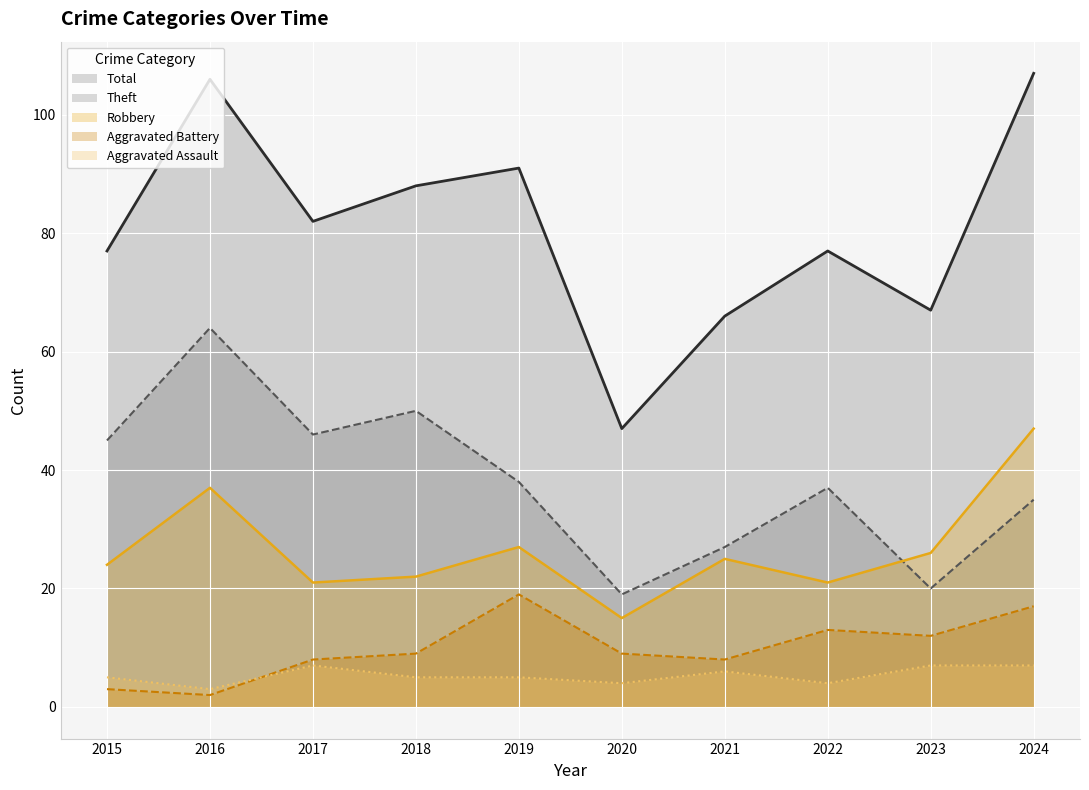

At how many categories does at least one series exceed 18?

10